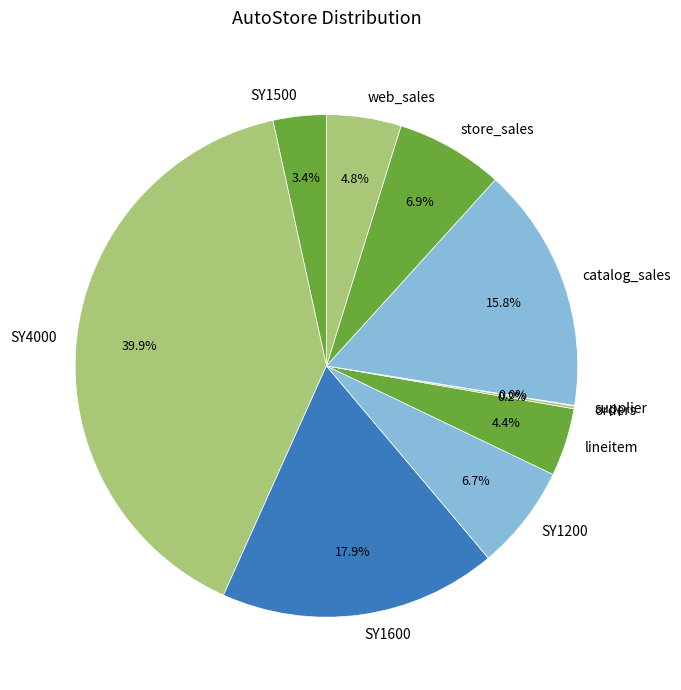

What percentage is the store_sales slice, to the nearest percent?

7%